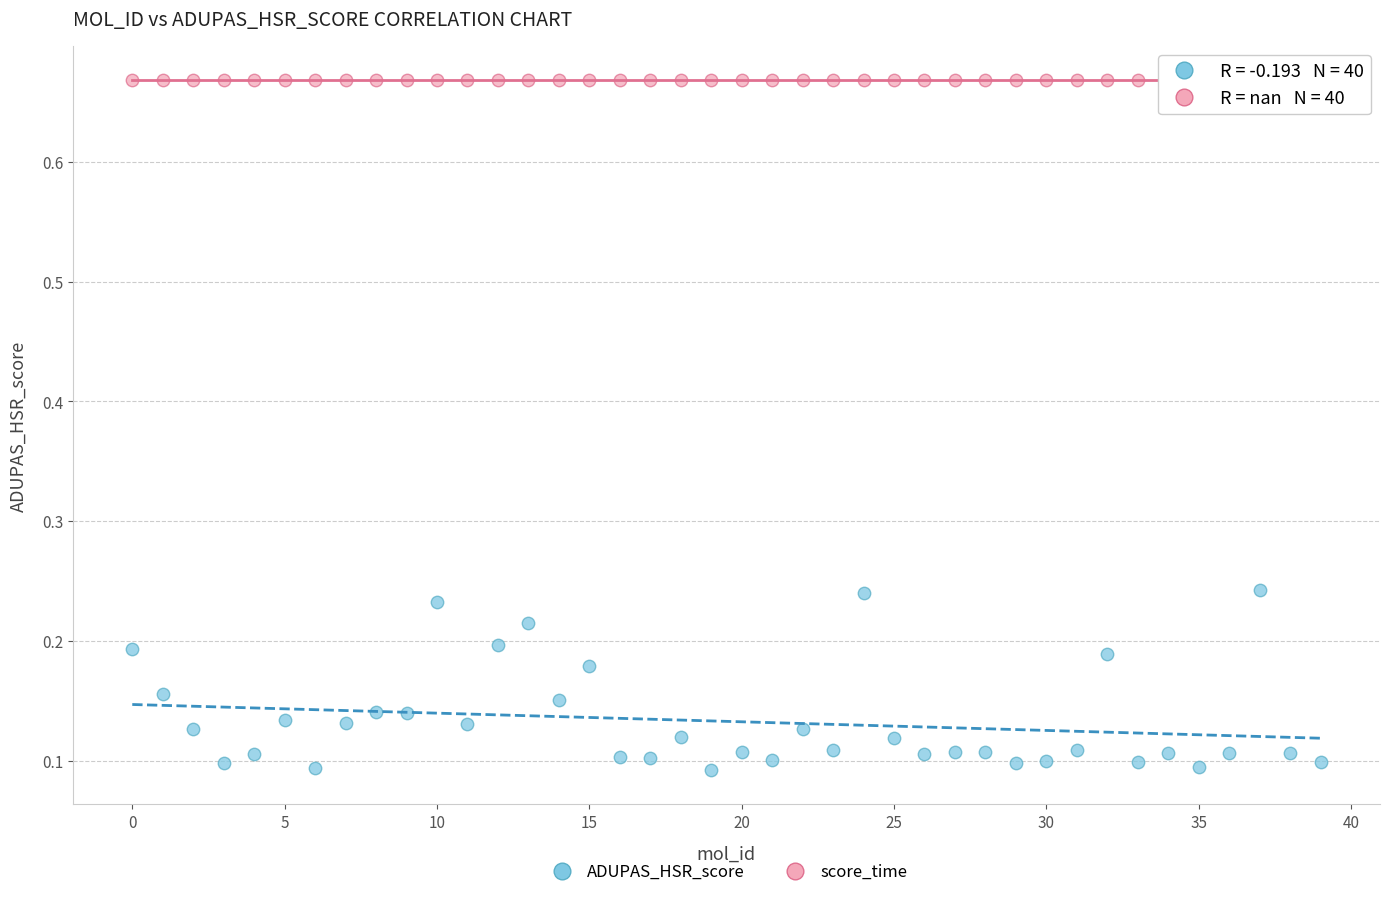

Which series contains the lowest Y value?

ADUPAS_HSR_score